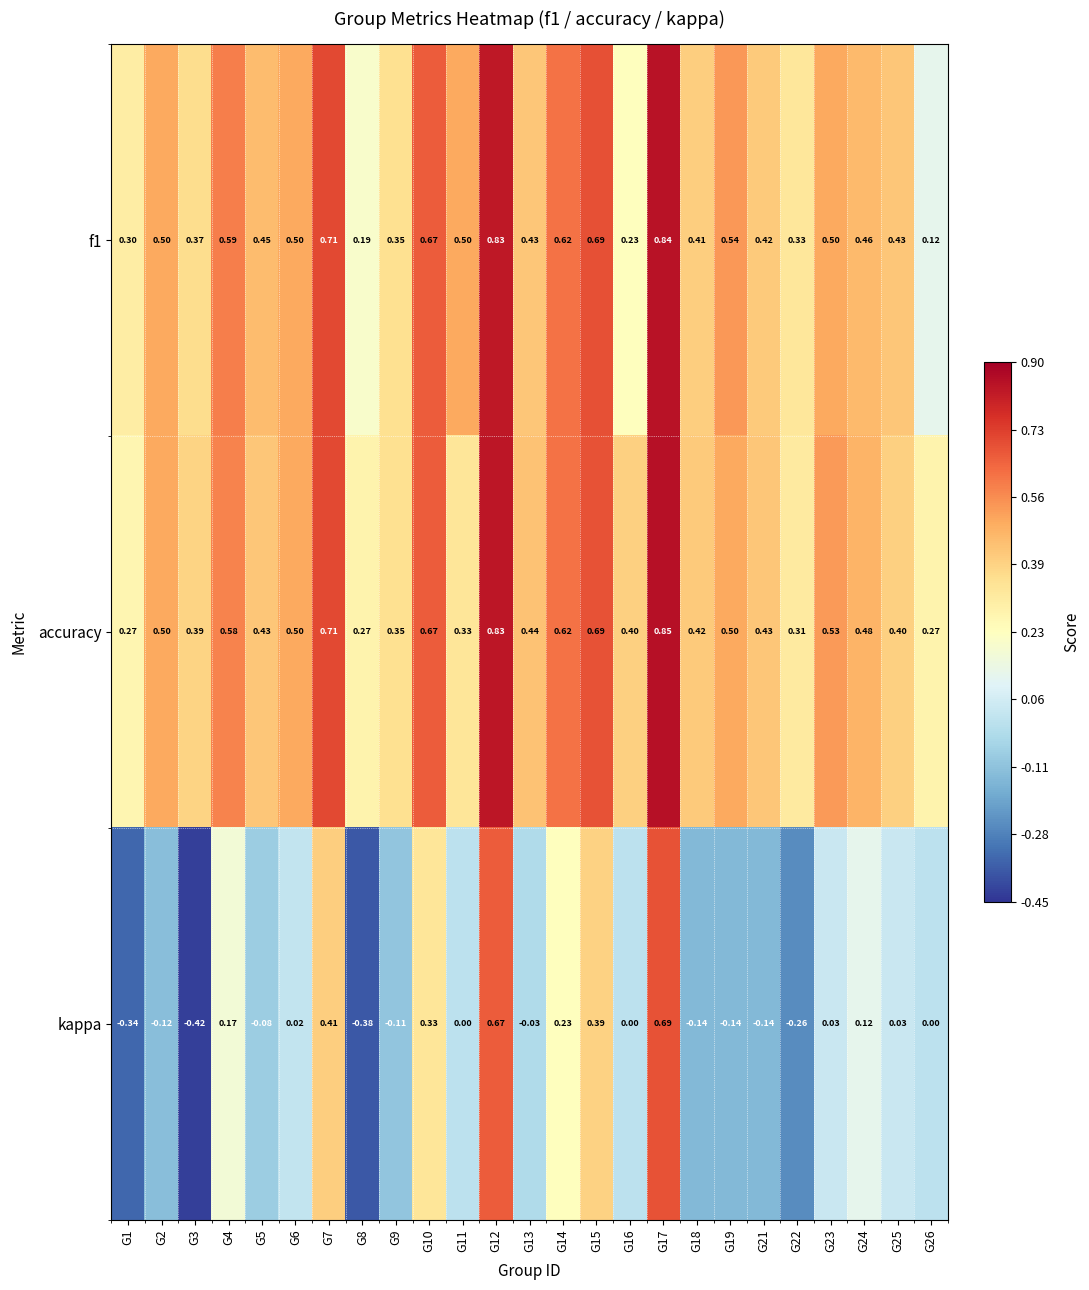

Between G2 and G7, which series saw the biggest shift?

kappa